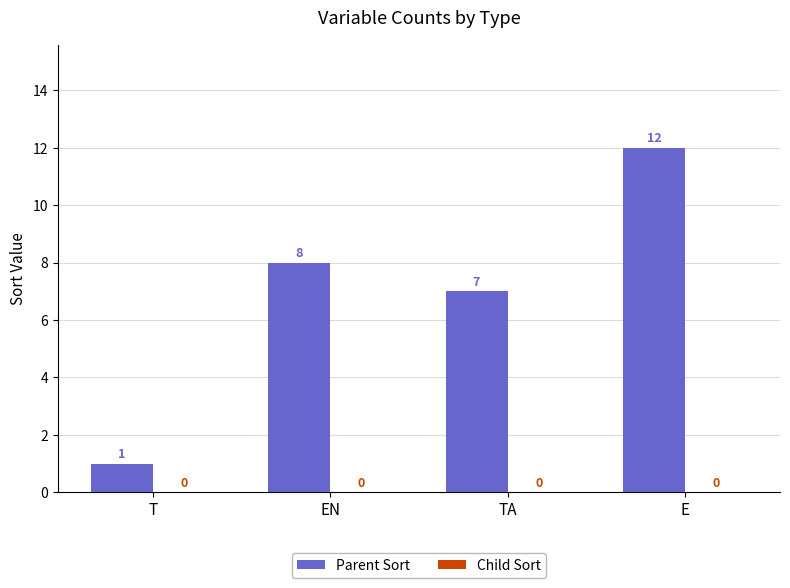

Reading left to right, extract all data points from this chart.

1	8	7	12